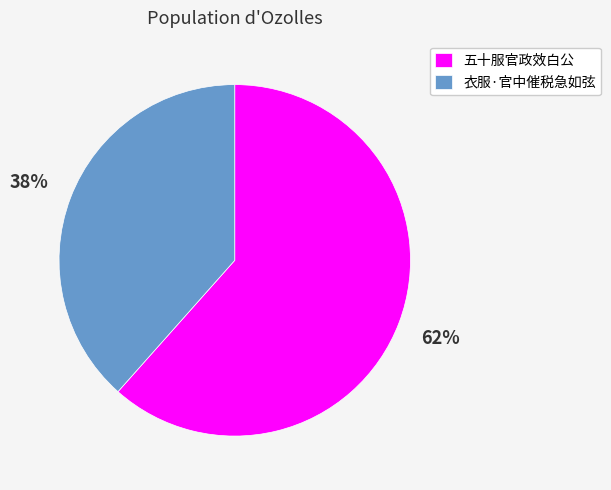

The 五十服官政效白公 slice represents 52% of the pie. True or false?

False